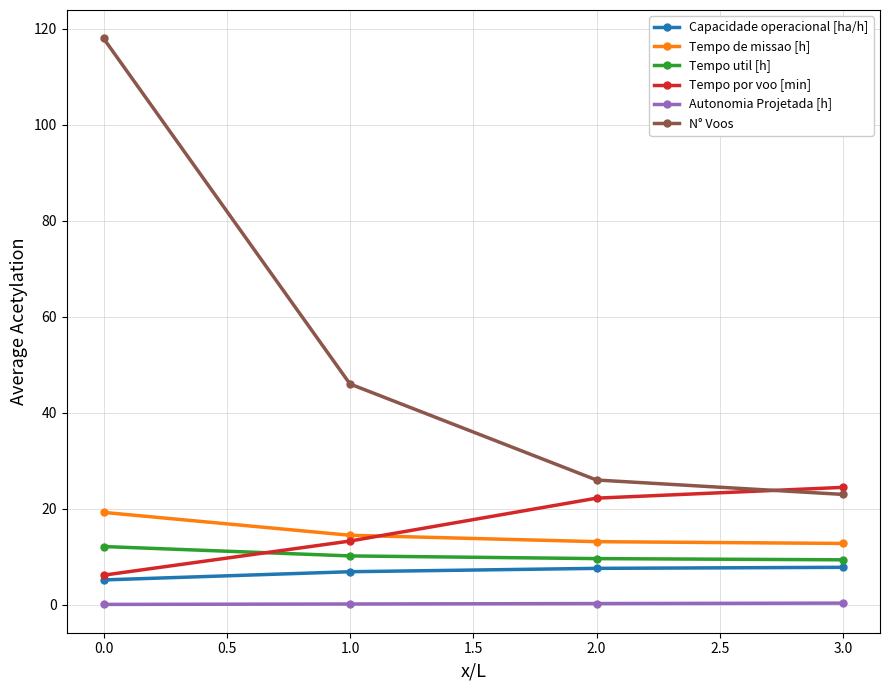

How many distinct data groups are displayed?

6